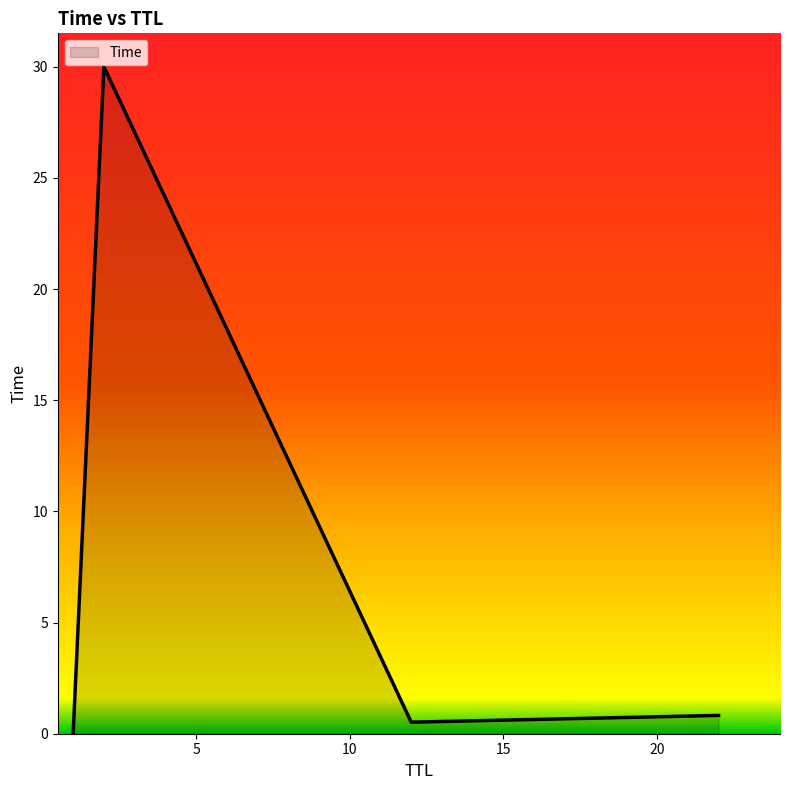

What is the greatest value displayed?

30.0